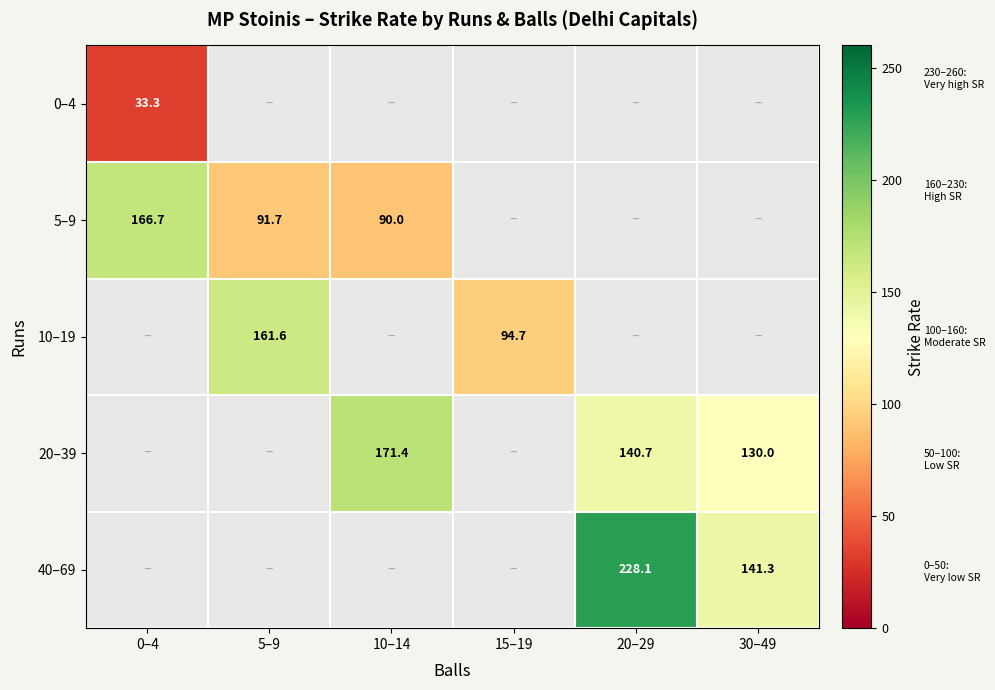

What is the maximum value shown in the chart?

228.1